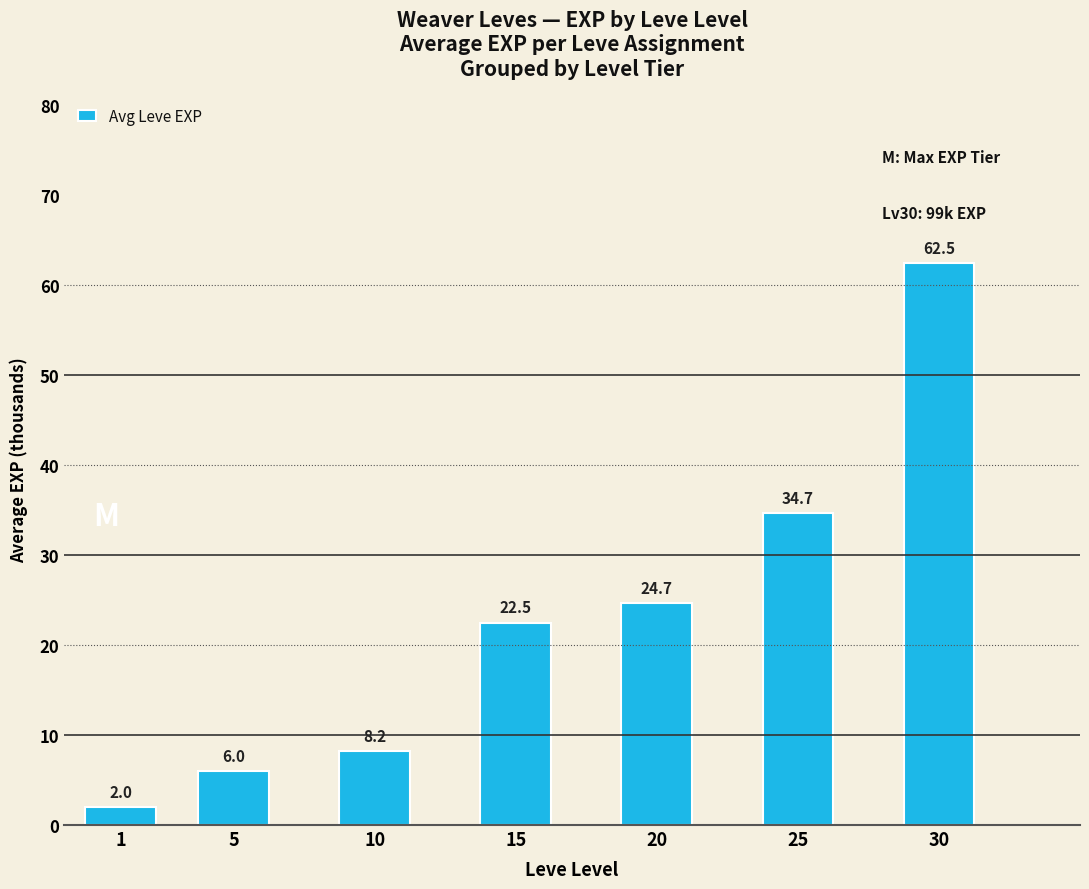

Rank the categories by value from highest to lowest.

30, 25, 20, 15, 10, 5, 1